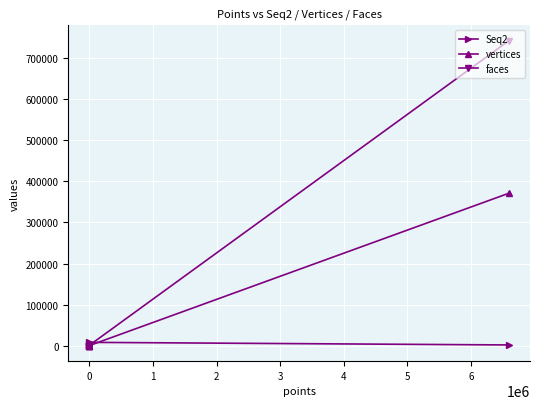

How many lines are shown in the chart?

3